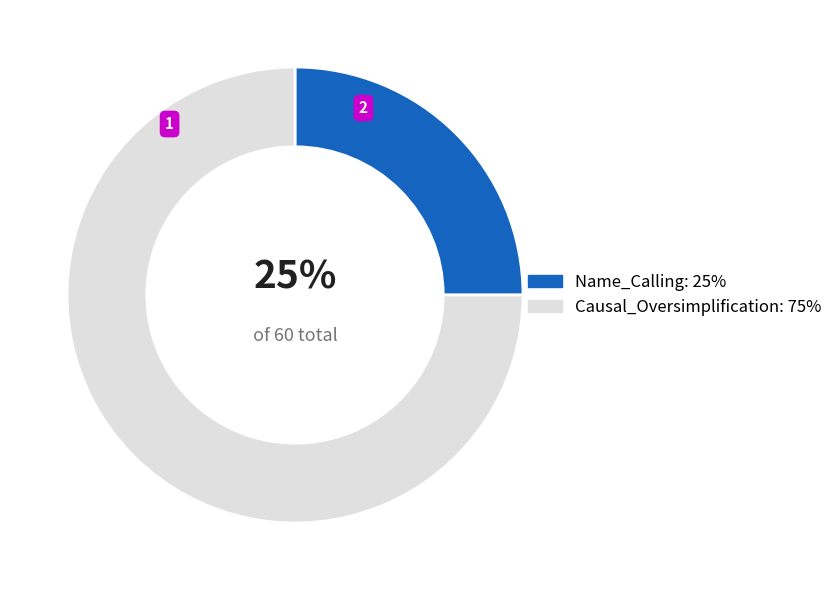

Is it true that Name_Calling is 25% of the pie?

True